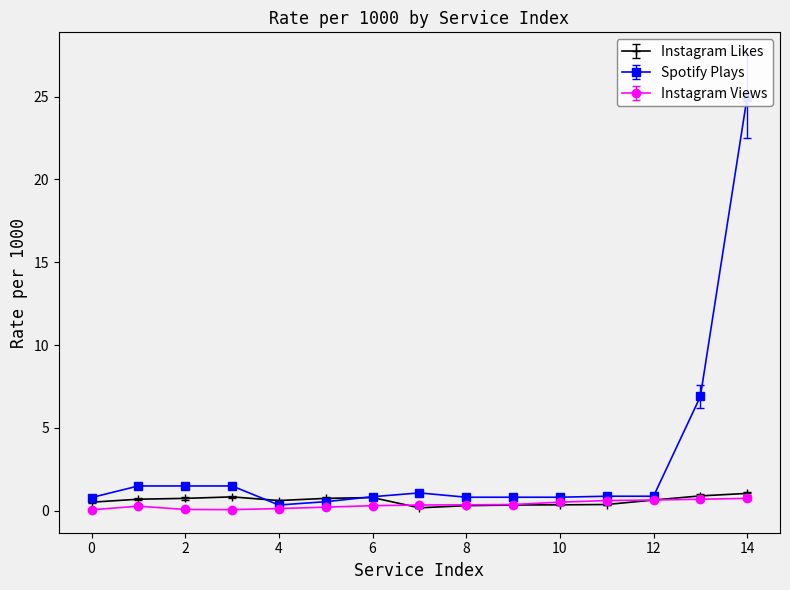

At which category is the sum across all series the highest?

14